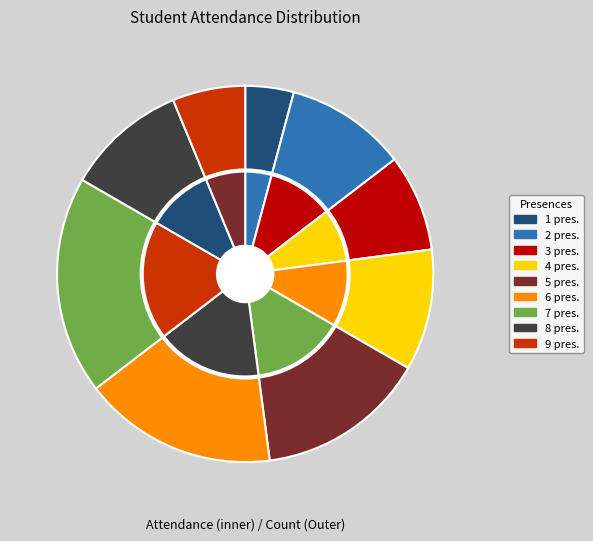

What percentage is the 8 slice, to the nearest percent?

10%